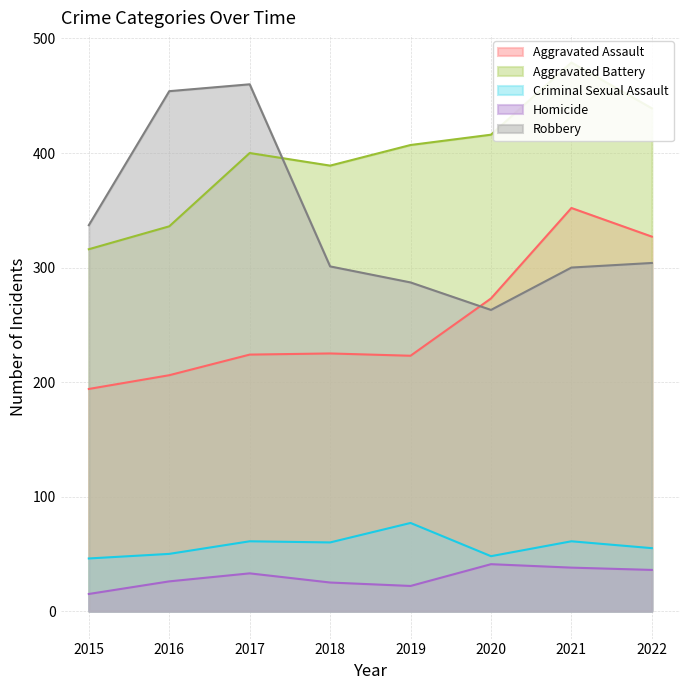

At which label does Aggravated Assault reach its minimum?

2015